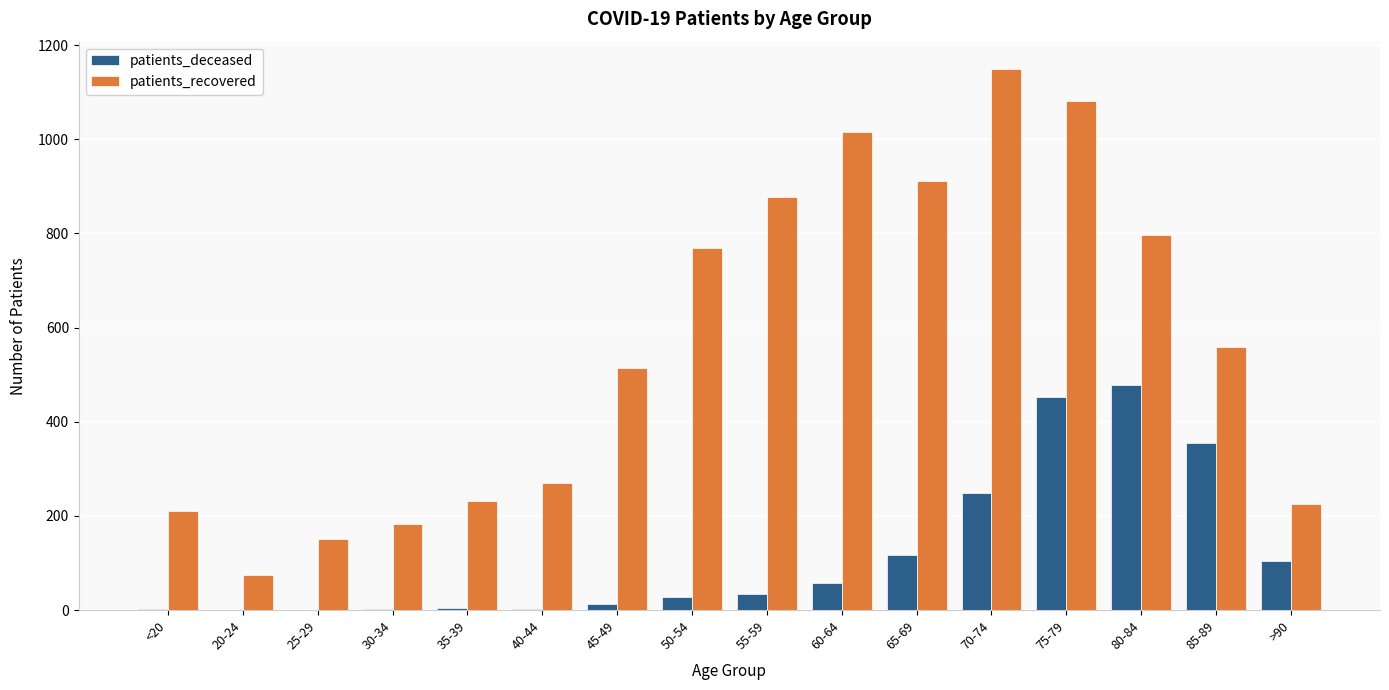

What is the difference between the patients_recovered values at 20-24 and 40-44?

196